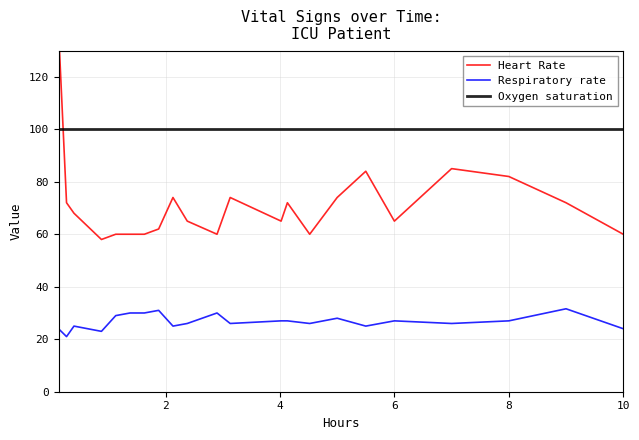

What is the highest value of the Oxygen saturation series?

100.0